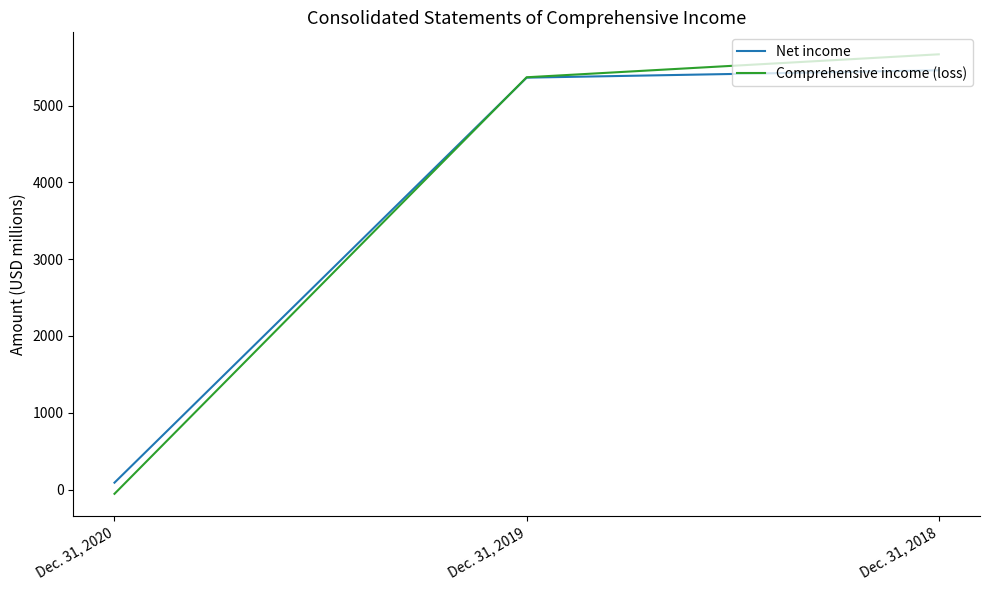

At which label is Comprehensive income (loss) closest to 2806?

Dec. 31, 2019